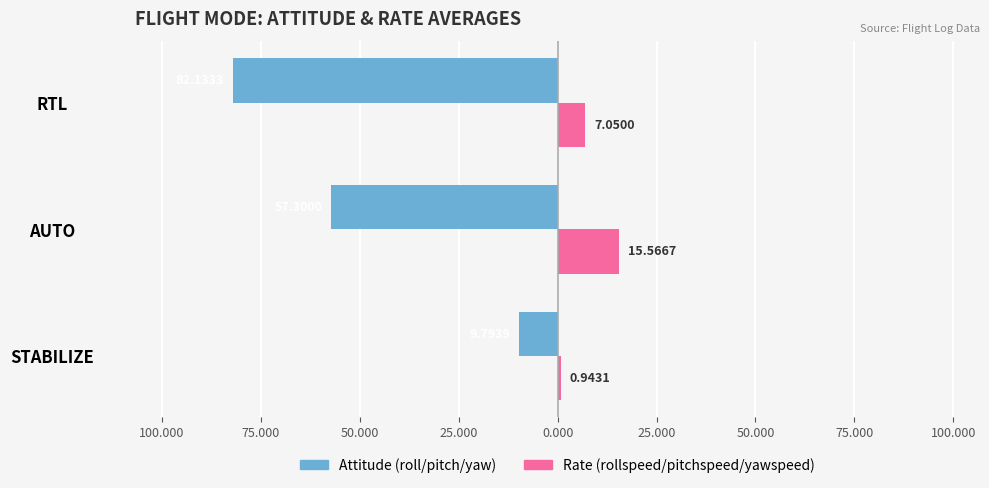

What are all the series names shown in the legend?

Attitude (roll/pitch/yaw), Rate (rollspeed/pitchspeed/yawspeed)